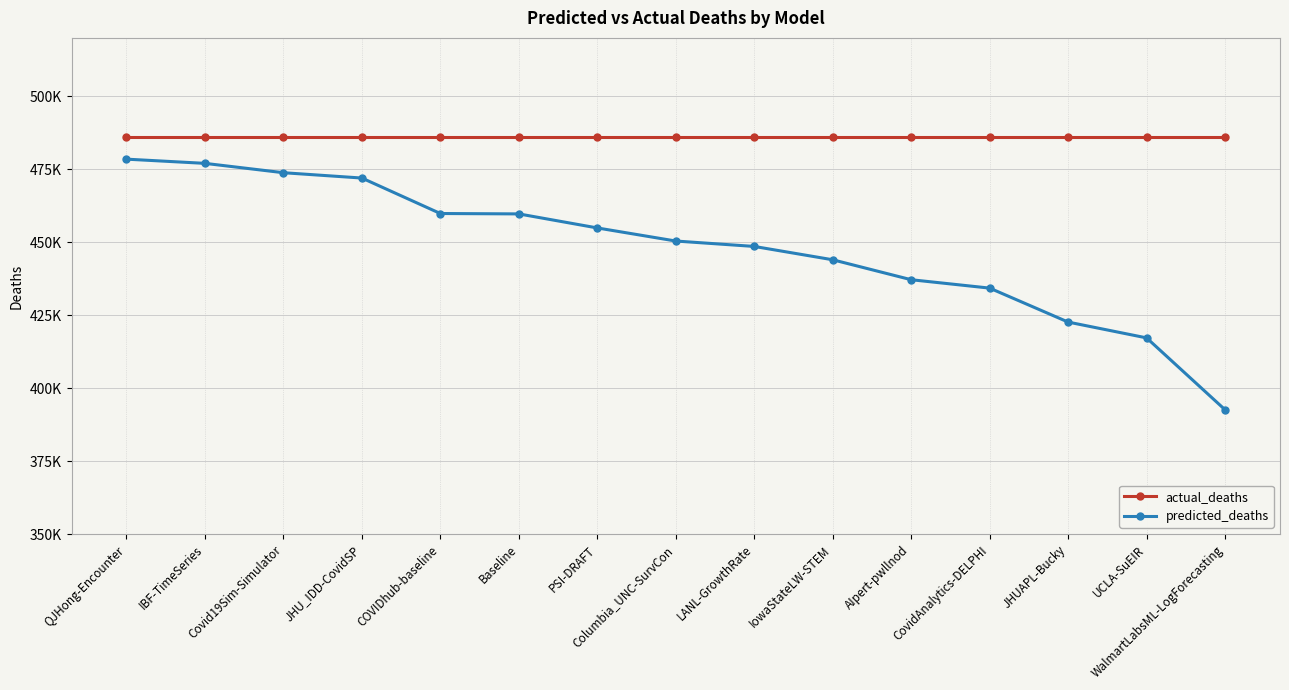

What are all the series names shown in the legend?

actual_deaths, predicted_deaths